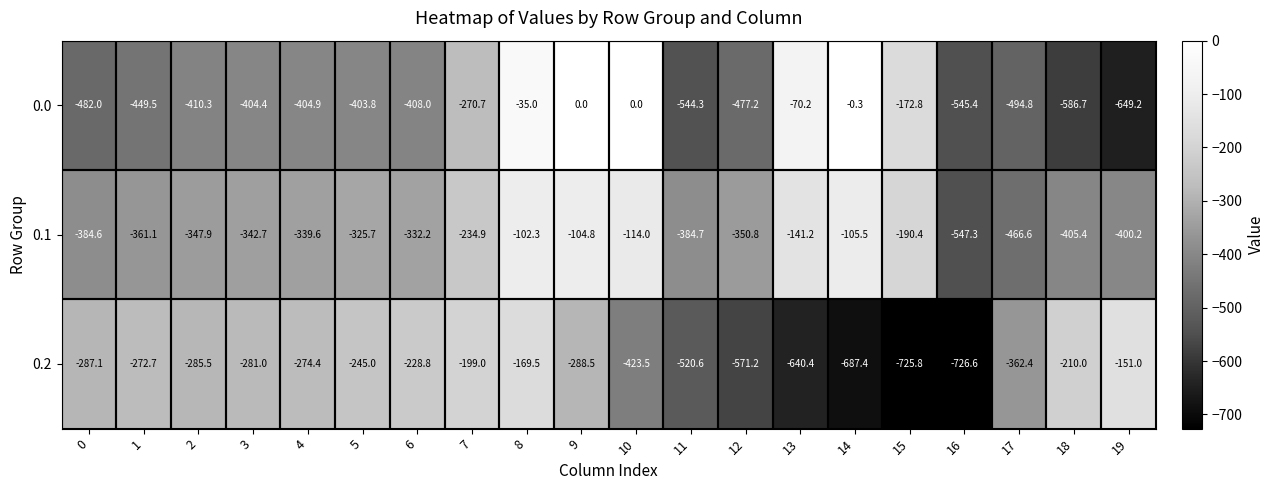

What is the total value across all series at 17?

-1323.8